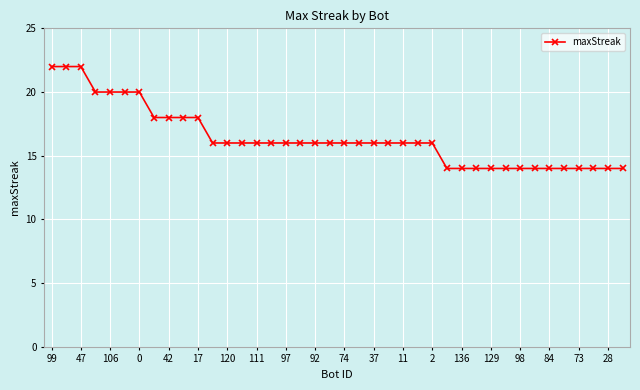

How many lines are shown in the chart?

1